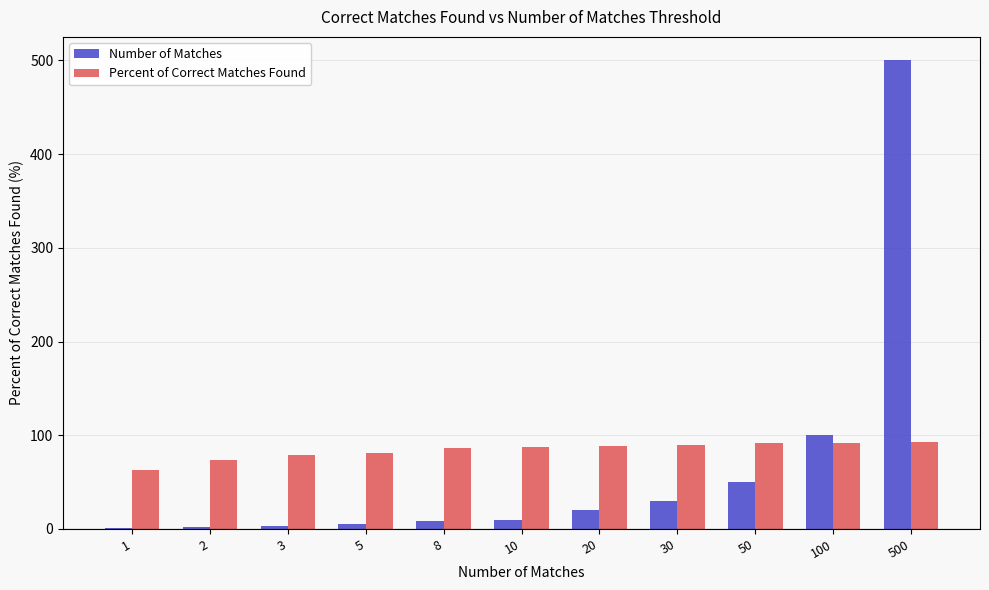

What is the highest value of the Percent of Correct Matches Found series?

92.5